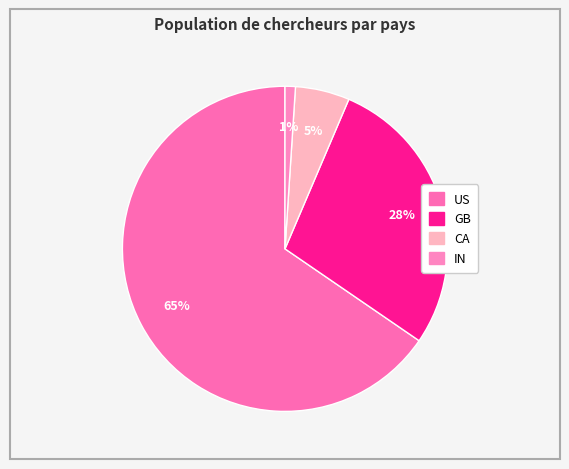

How many segments does this pie chart have?

4